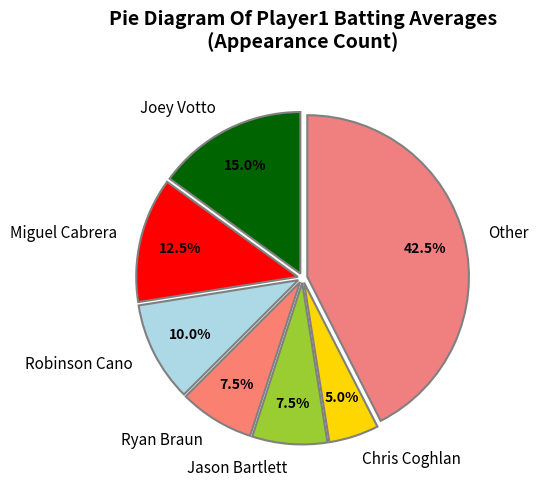

Which category has the biggest portion of the pie?

Other